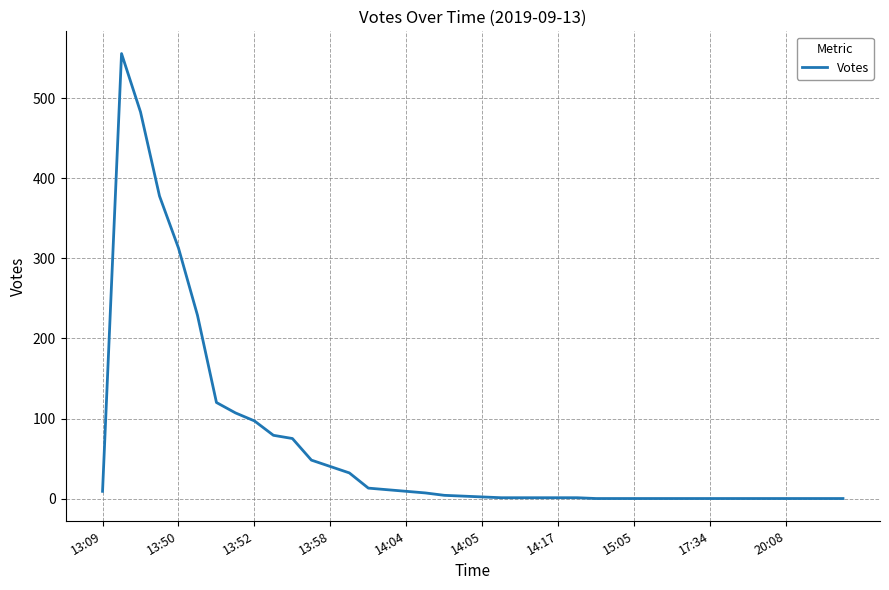

What is the maximum value shown in the chart?

556